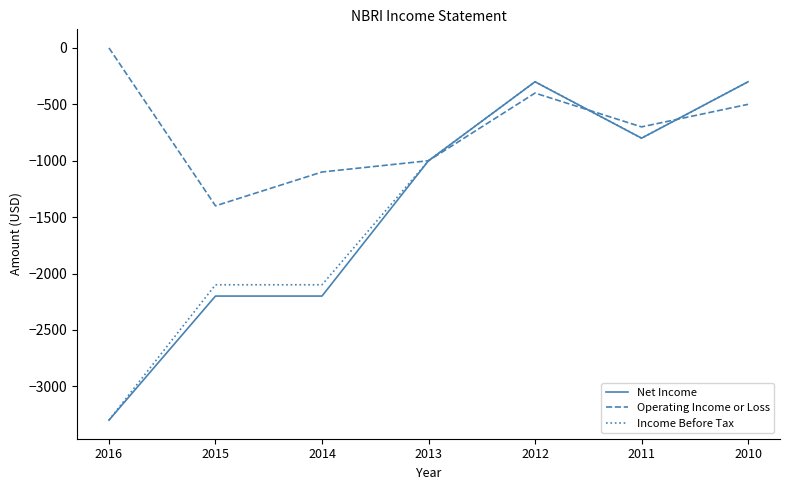

Which series ends up on top after the final intersection of Income Before Tax and Operating Income or Loss?

Income Before Tax